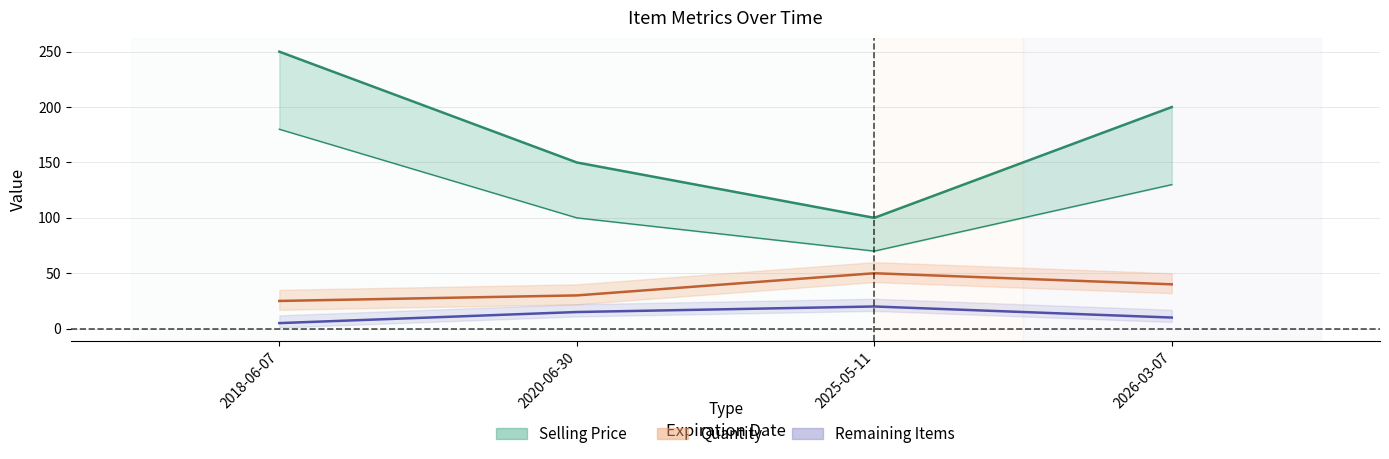

What is the value of the Quantity point at the 1st from the left?

25